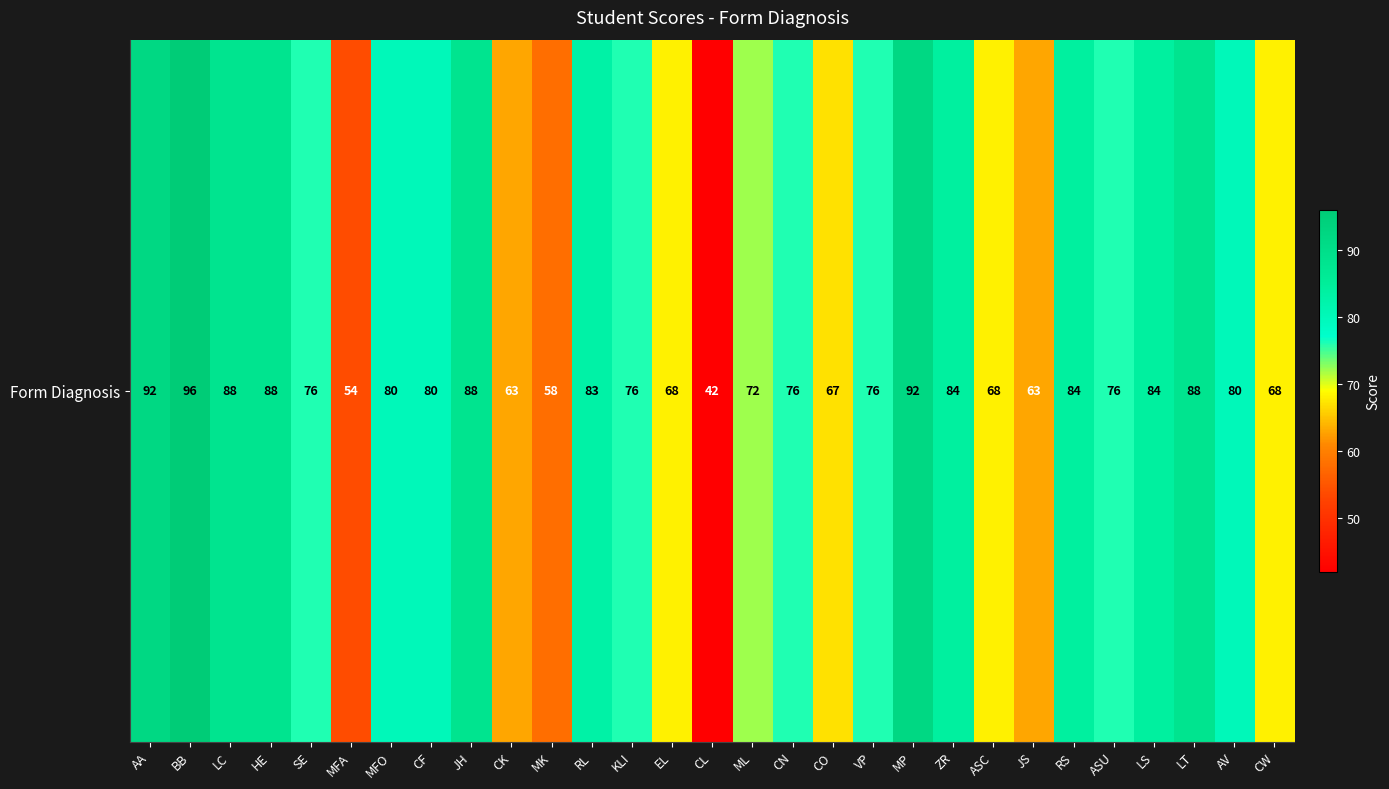

What is the difference between the values at ASC and VP?

8